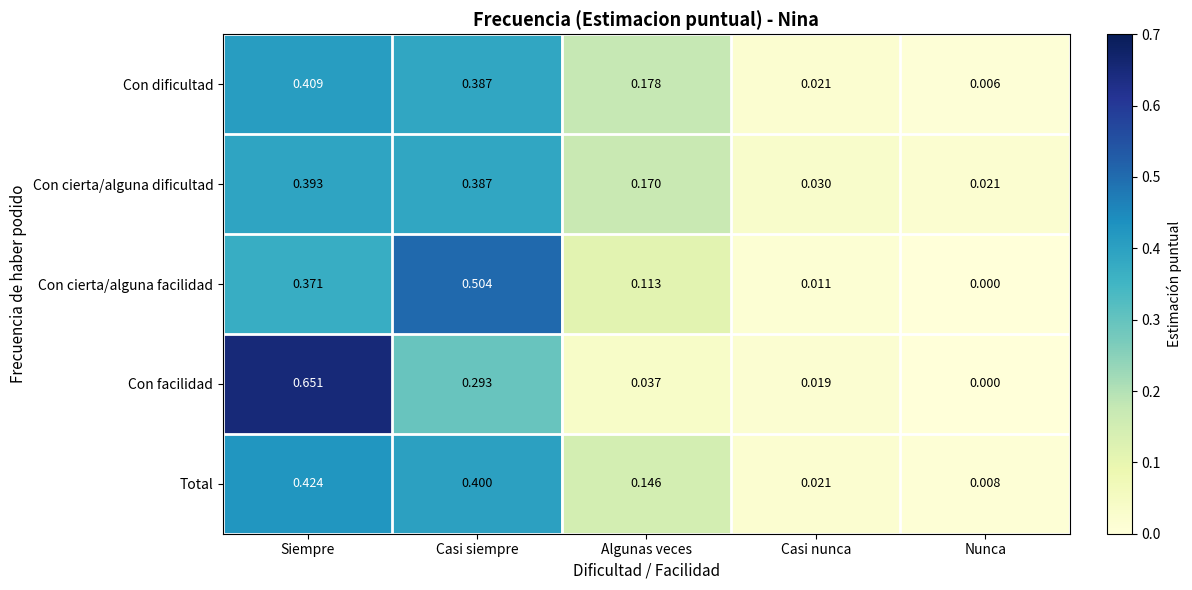

Which series has the largest range (max minus min)?

Con facilidad